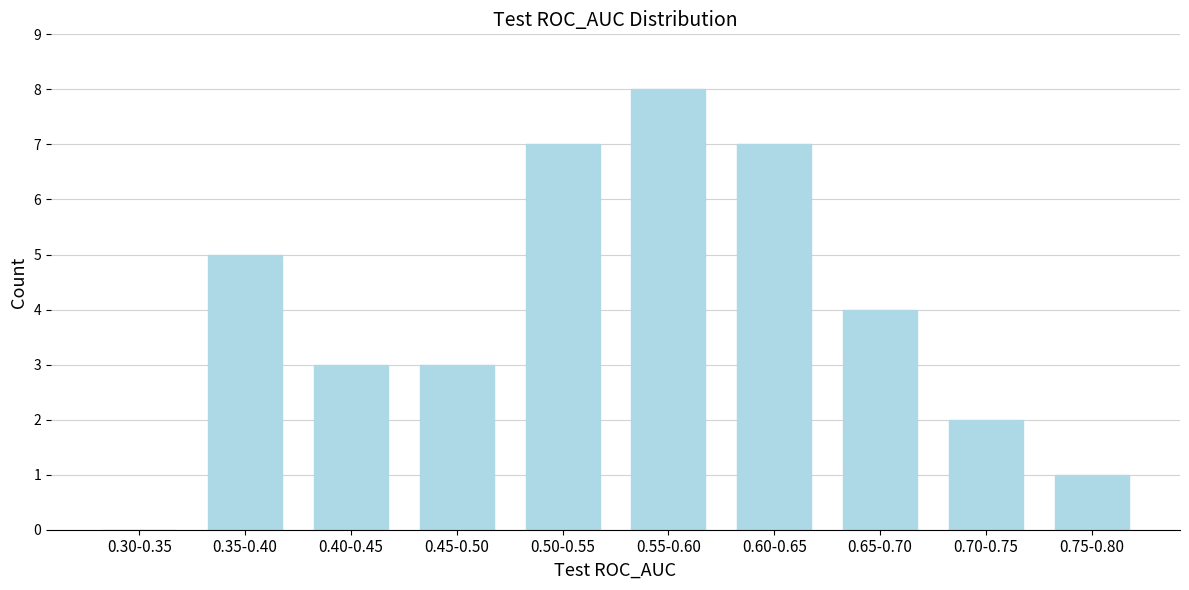

Reading left to right, what are all the values shown in this chart?

0.30-0.35=0	0.35-0.40=5	0.40-0.45=3	0.45-0.50=3	0.50-0.55=7	0.55-0.60=8	0.60-0.65=7	0.65-0.70=4	0.70-0.75=2	0.75-0.80=1